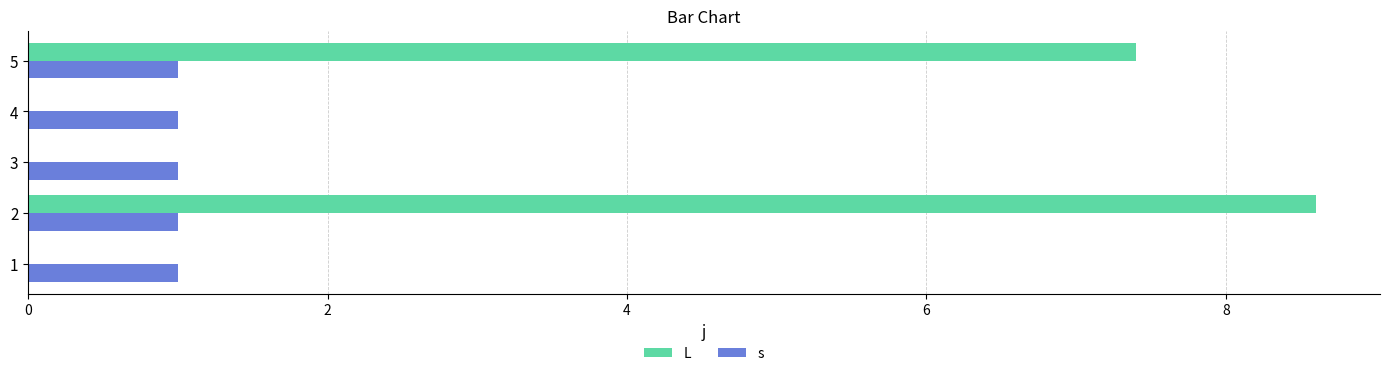

What is the spread (max minus min) of values at 2?

7.6